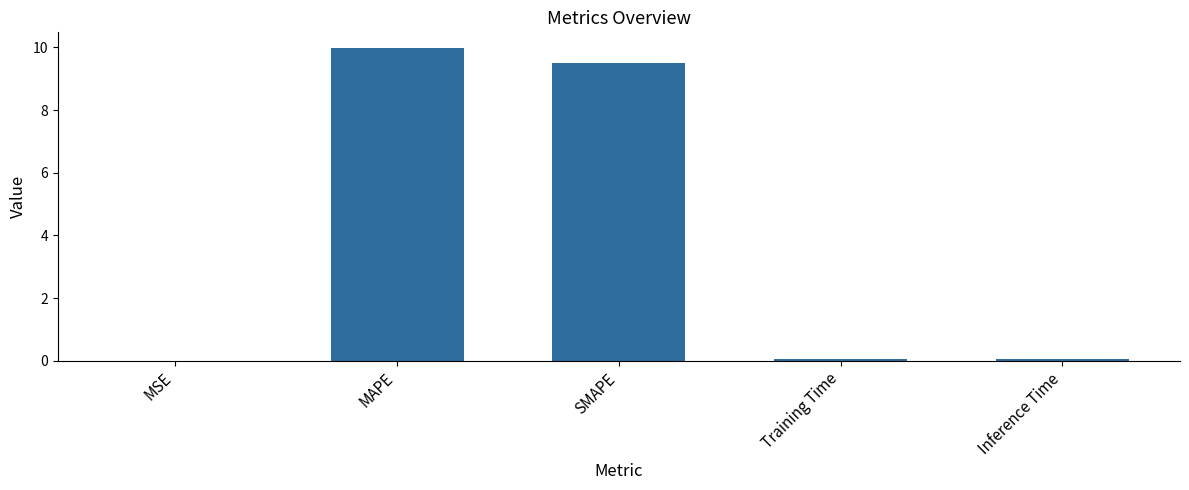

Between Inference Time and MAPE, which is larger?

MAPE